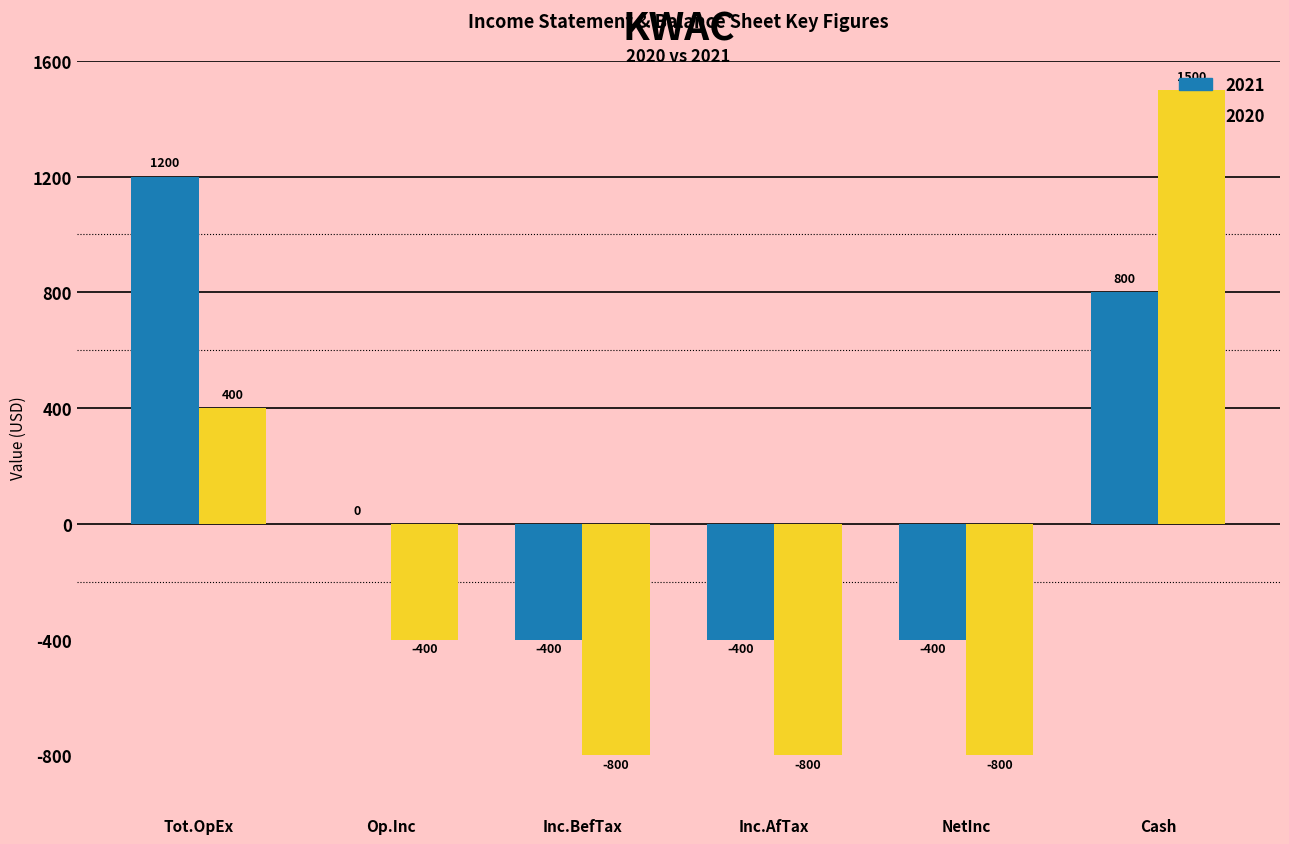

At which category is the sum across all series the highest?

Cash